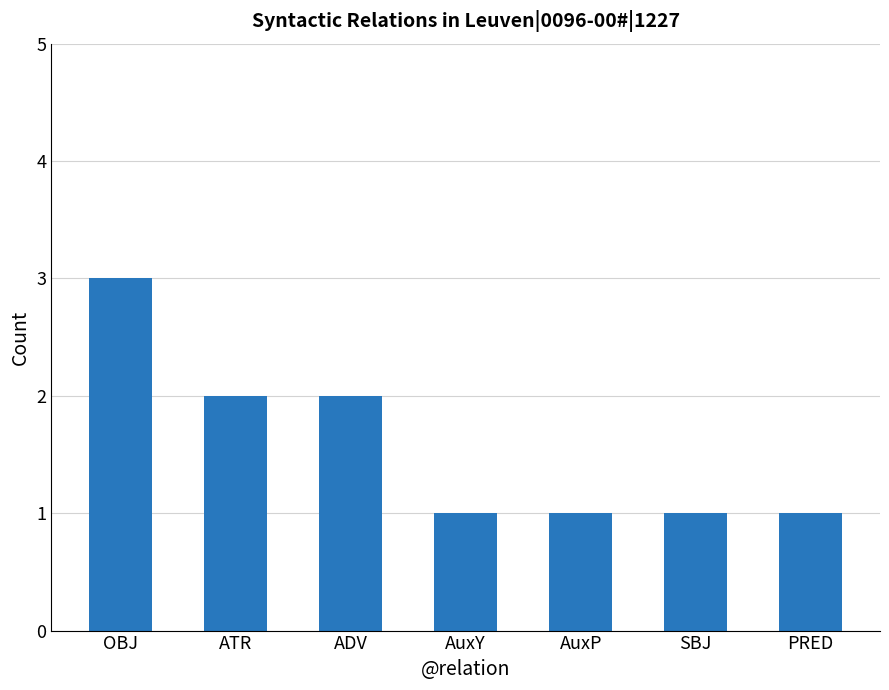

What is the greatest value displayed?

3